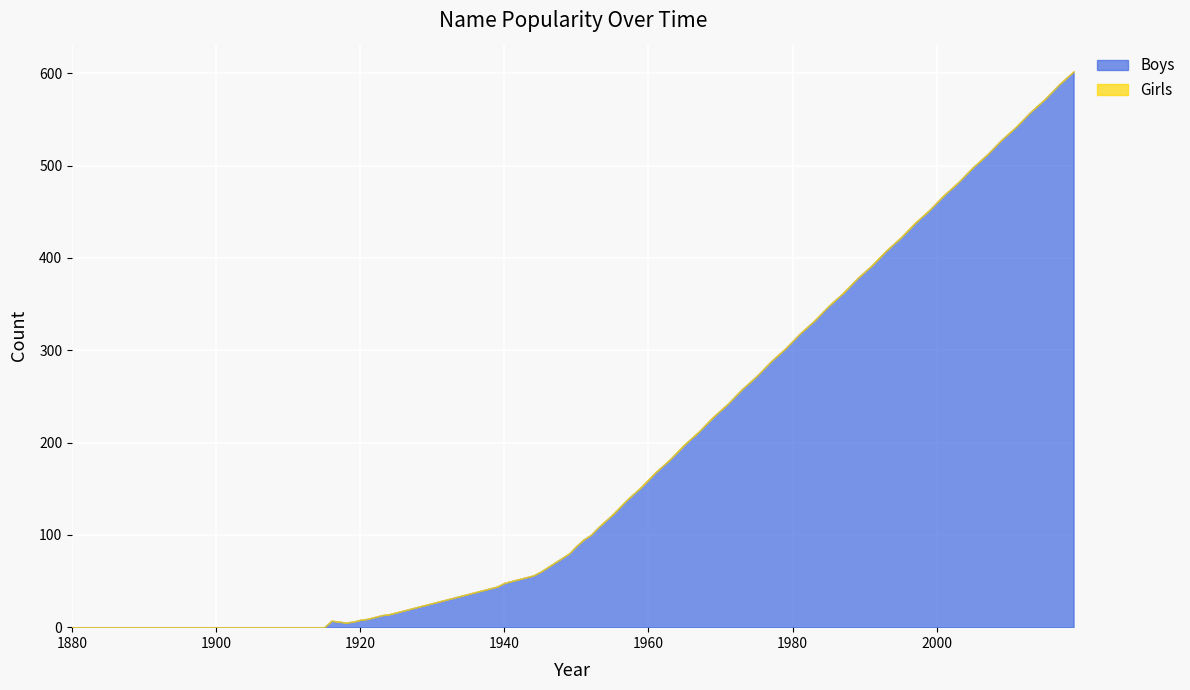

Which category has the highest value in the Boys series?

2019